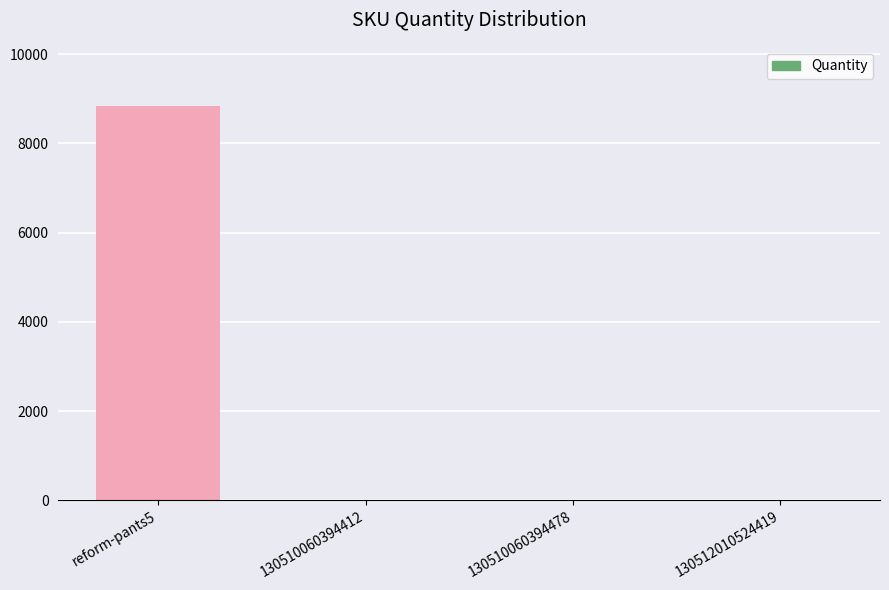

What is the sum of all values?

8847